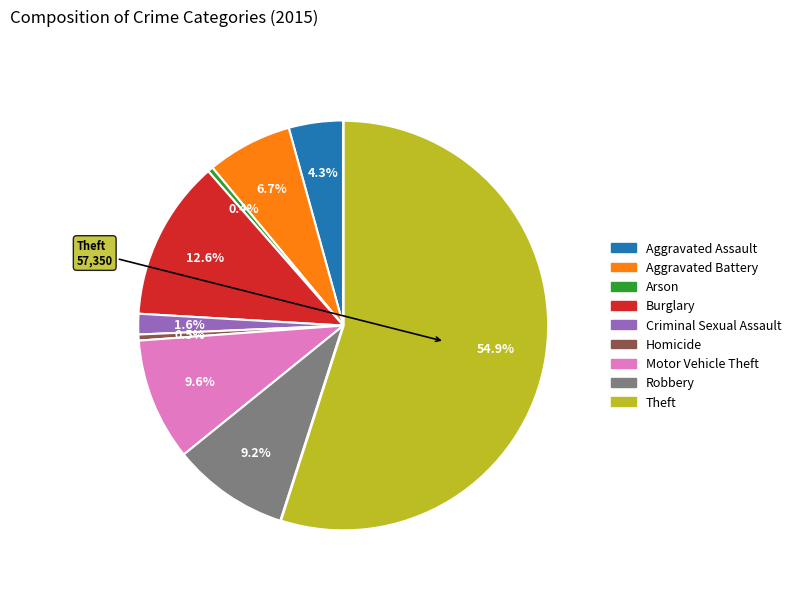

How many segments does this pie chart have?

9